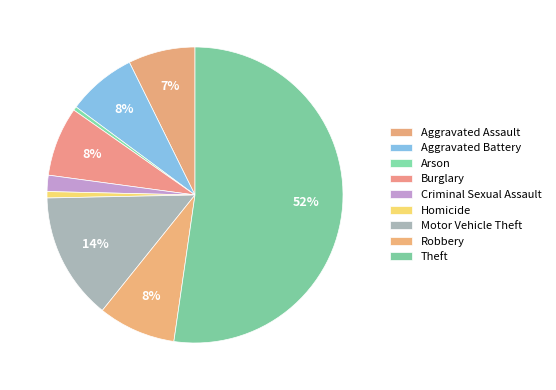

Count the number of slices in the pie.

9